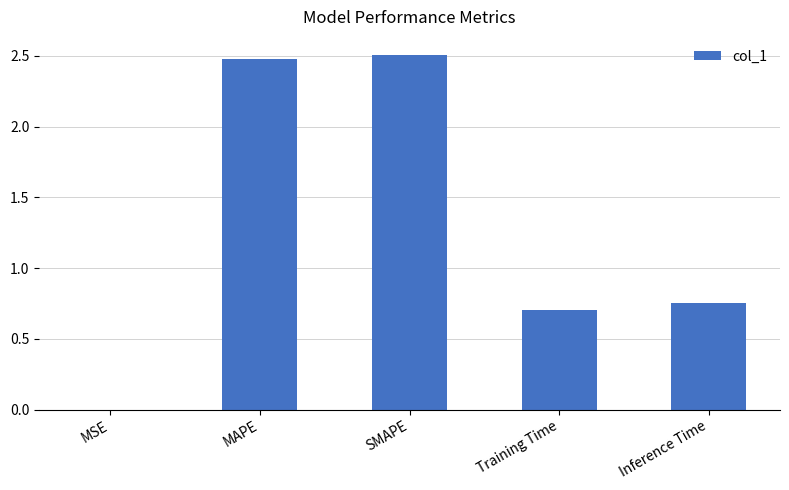

What is the greatest value displayed?

2.5